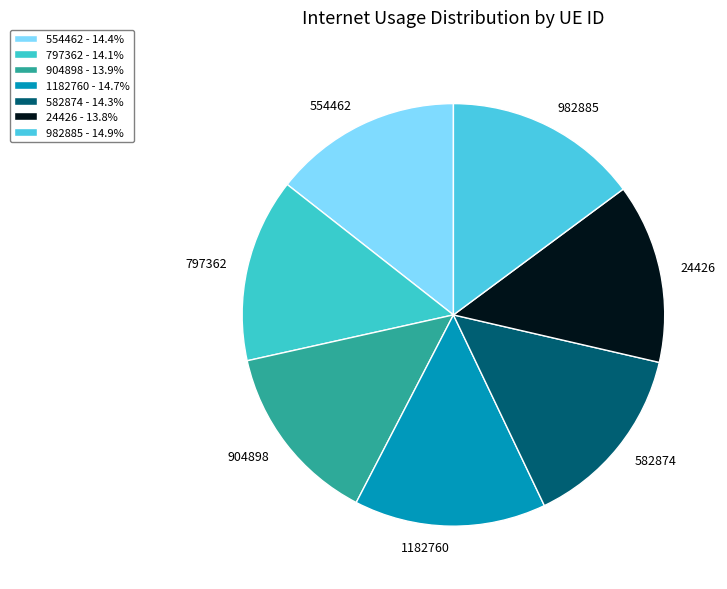

Which slice is the largest?

982885